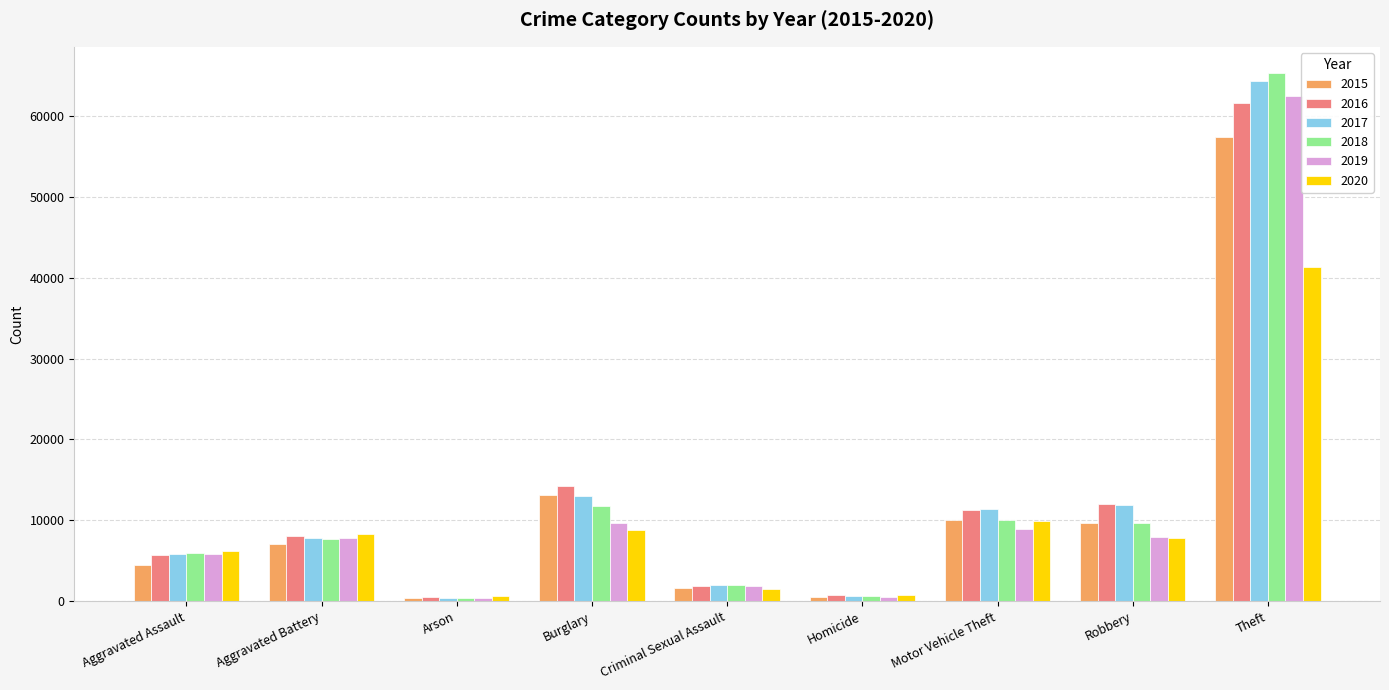

The value of 2018 at Burglary is 18293. True or false?

False